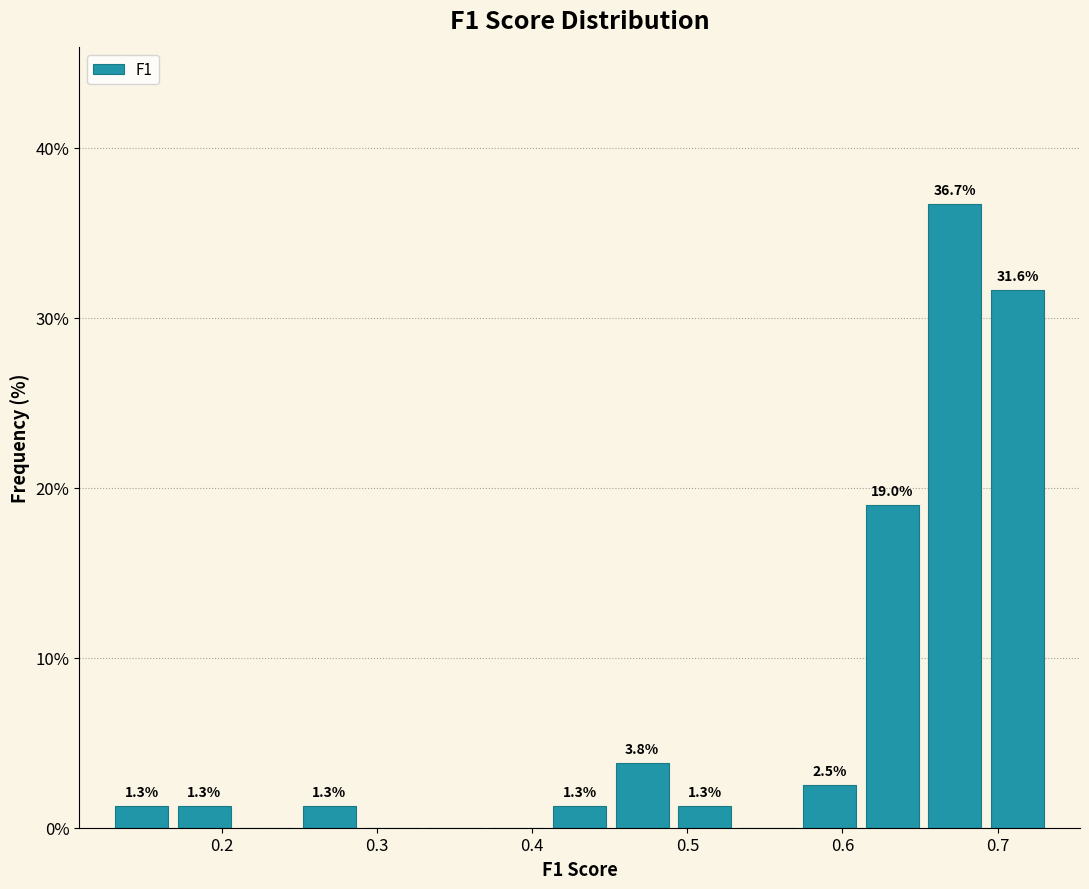

Over which range of the x-axis is the bar tallest?

0.65 to 0.69